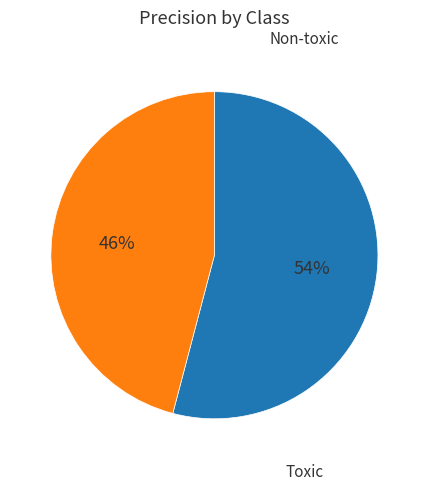

To the nearest percent, what is the difference between the largest and smallest slice percentages?

8%